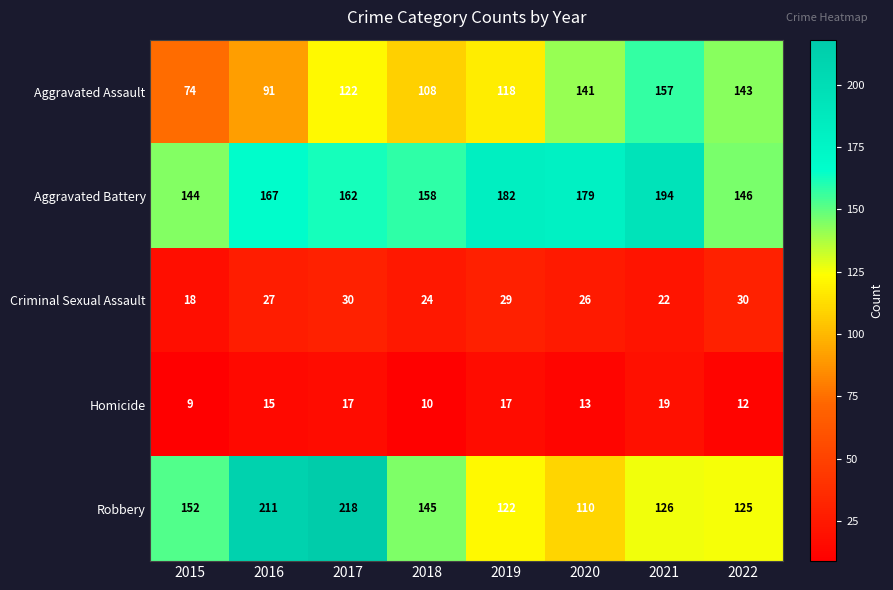

What is the average value of the Criminal Sexual Assault series?

26